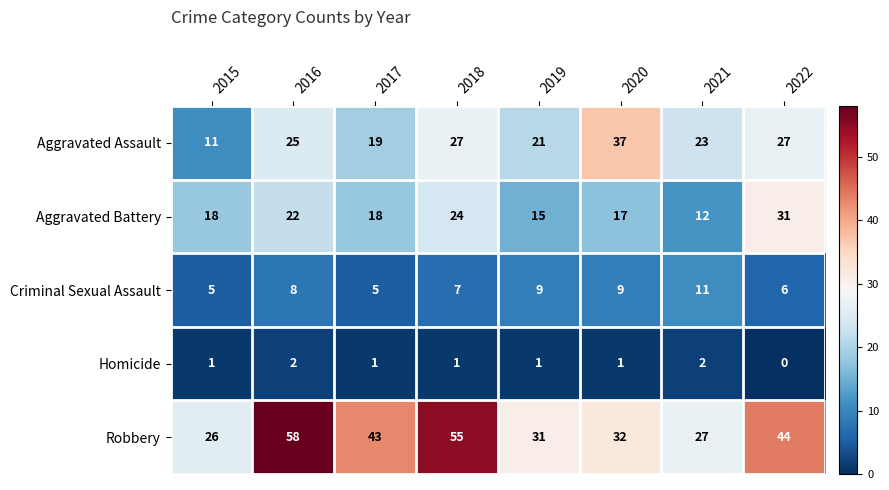

What is the difference between the maximum and minimum values in the Aggravated Battery series?

19